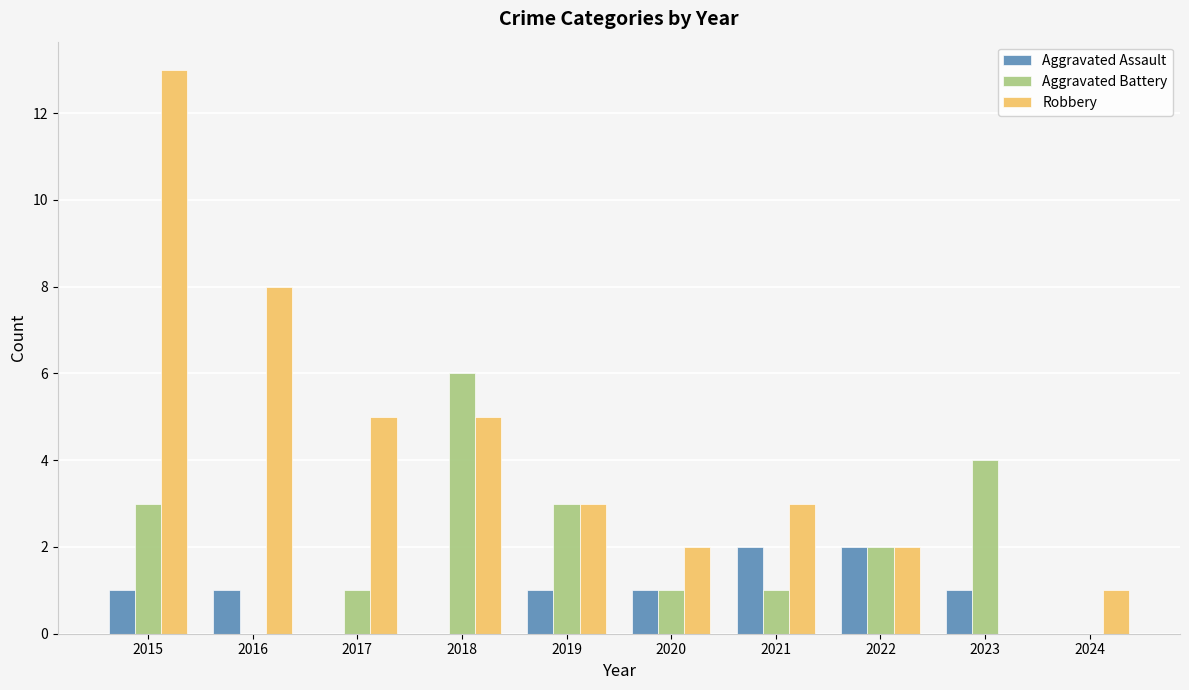

What is the greatest value displayed?

13